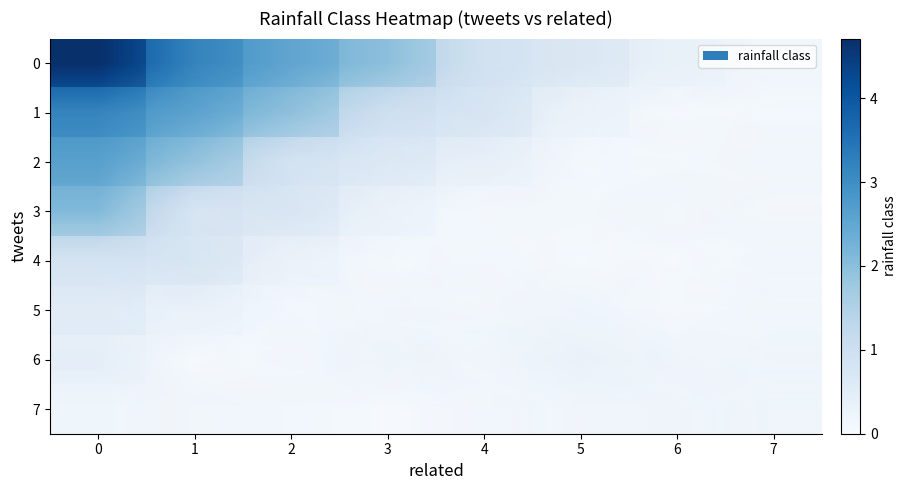

The value of 4 at 3 is 0.0. True or false?

True